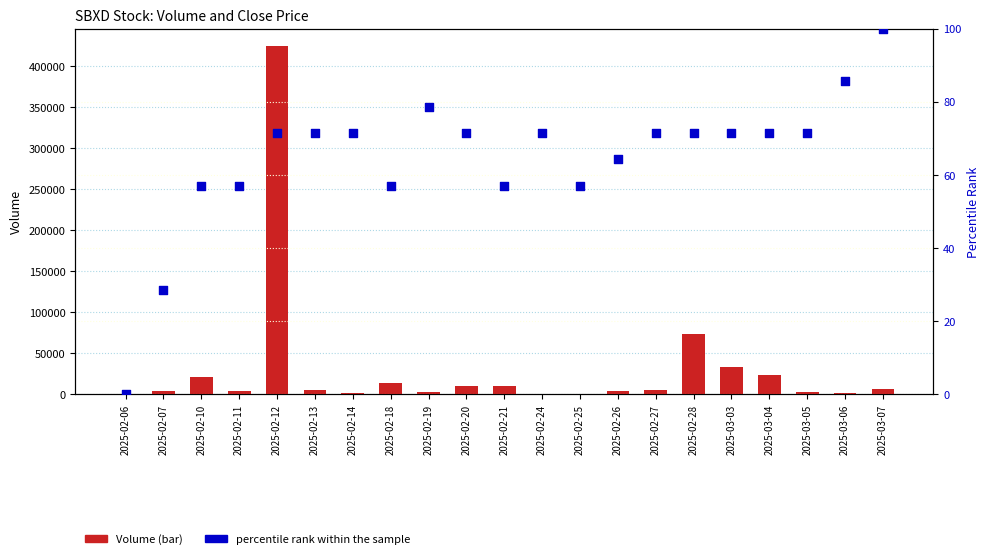

At which category is the sum across all series the highest?

2025-02-12